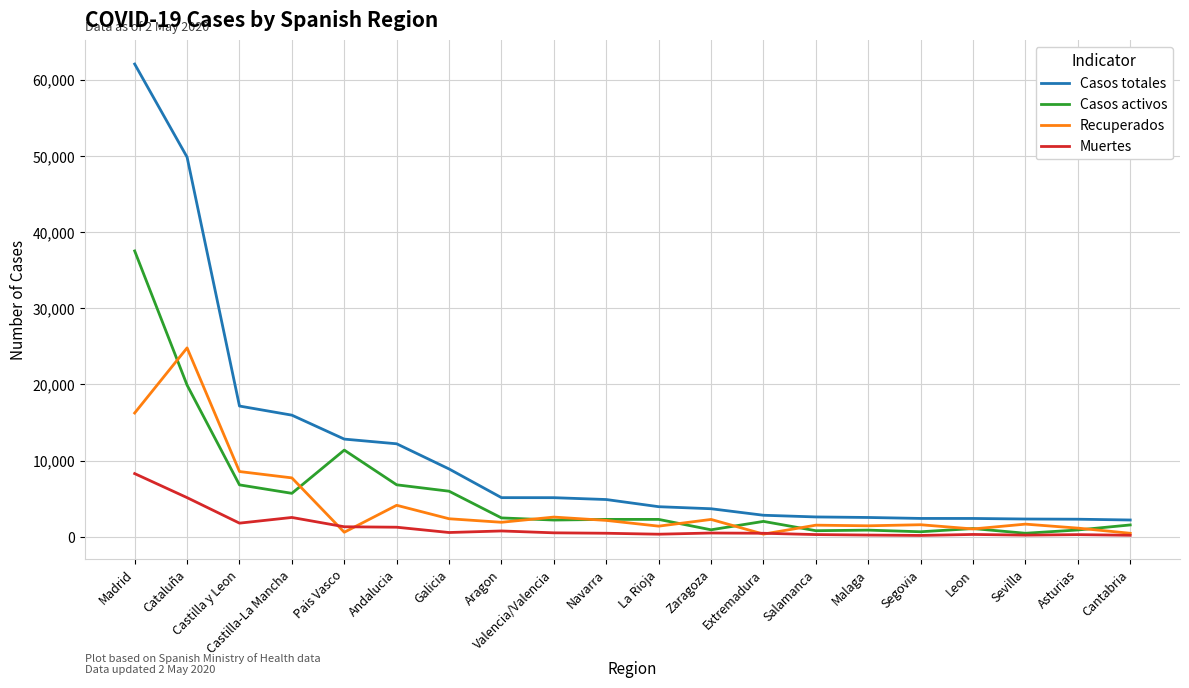

Where is the first local maximum for Recuperados?

Cataluña